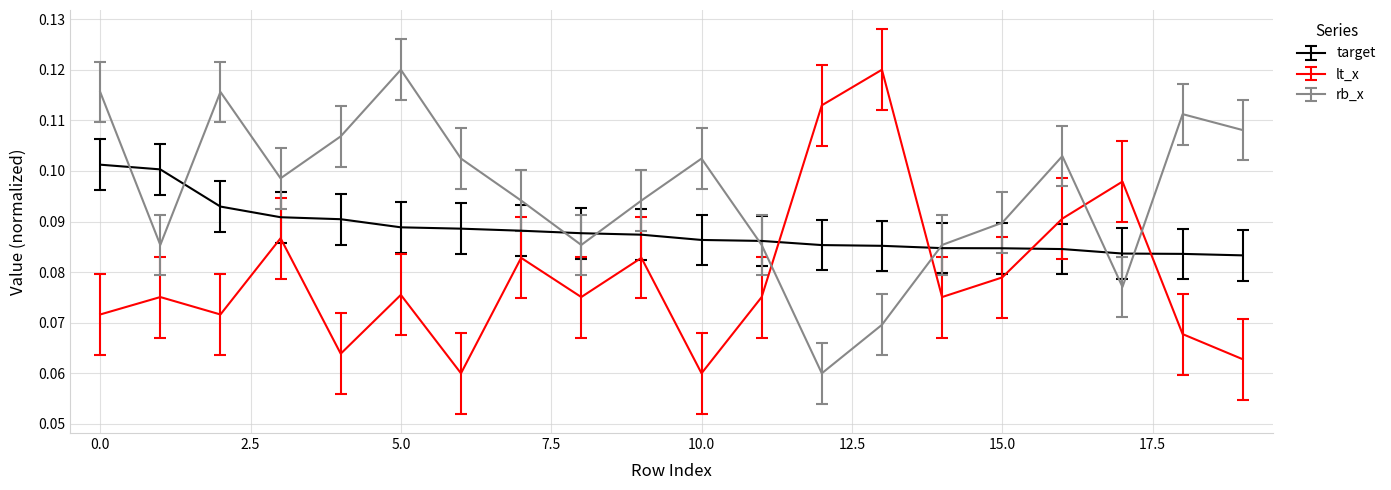

At how many categories does at least one series exceed 0?

20